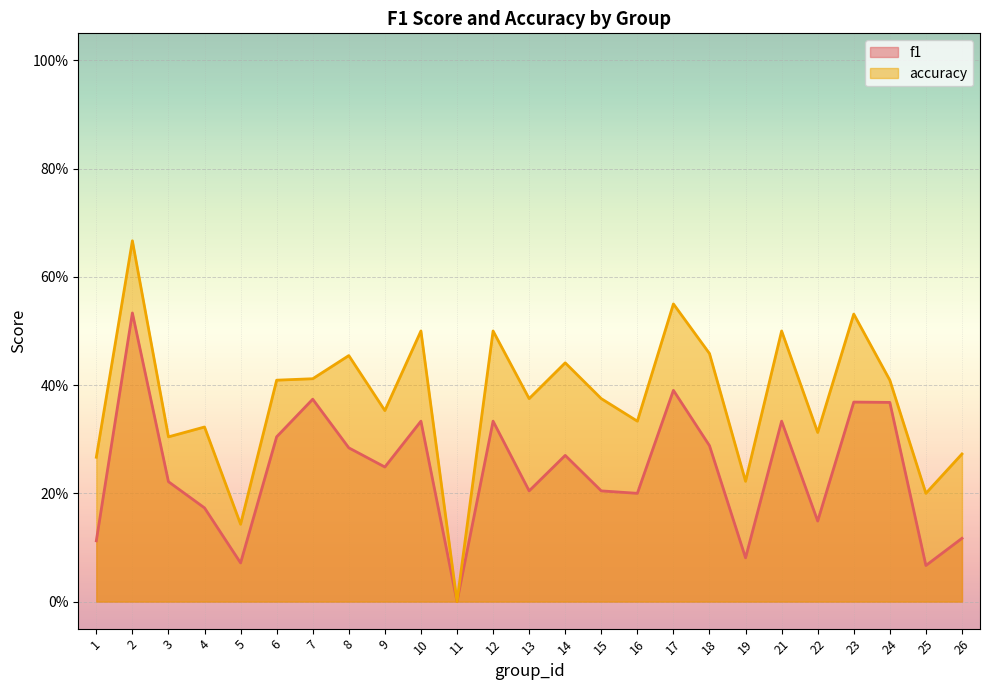

Is the value of f1 at 10 greater than the value of accuracy at 26?

Yes